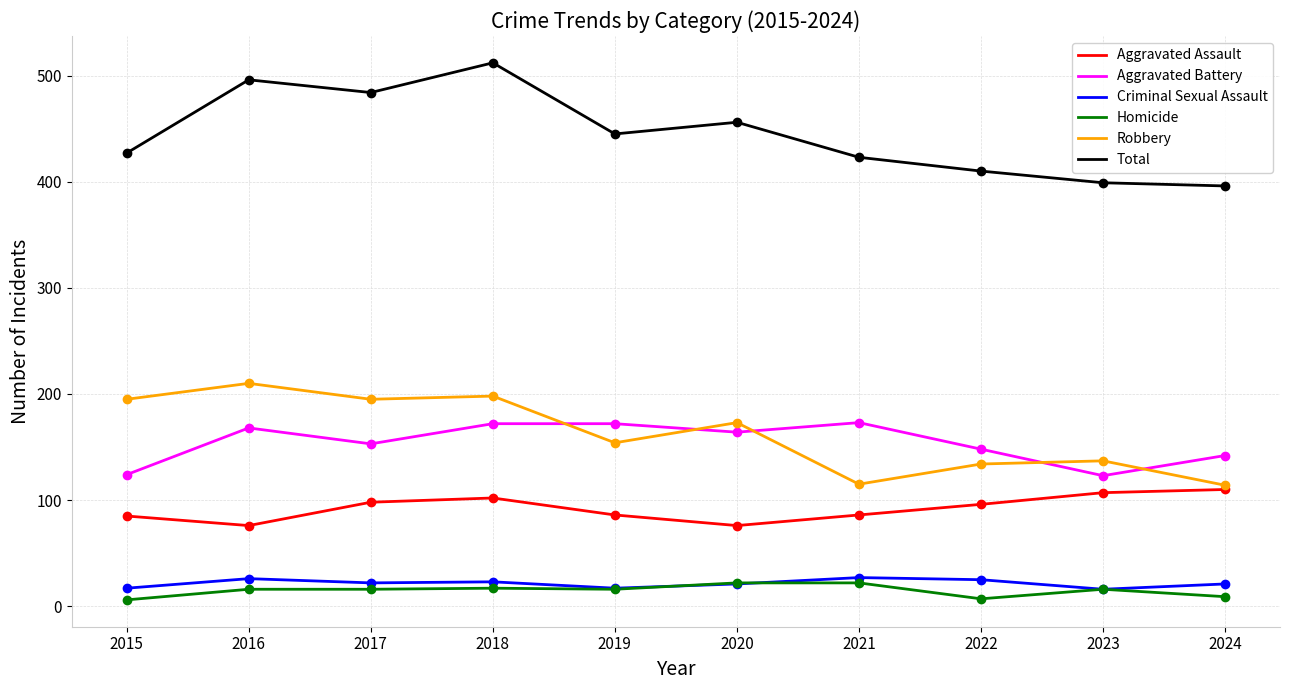

What are all the series names shown in the legend?

Aggravated Assault, Aggravated Battery, Criminal Sexual Assault, Homicide, Robbery, Total